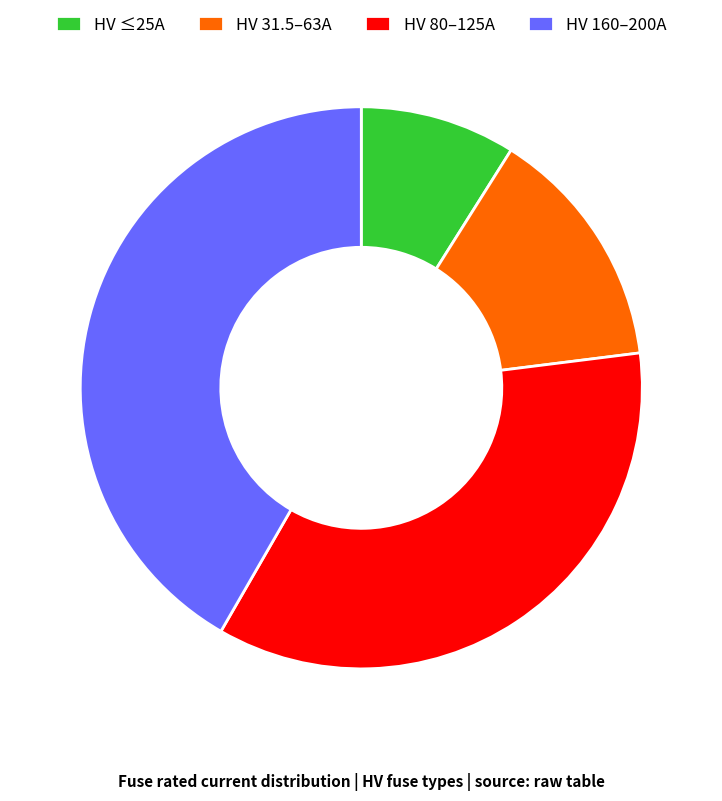

How many segments does this pie chart have?

4